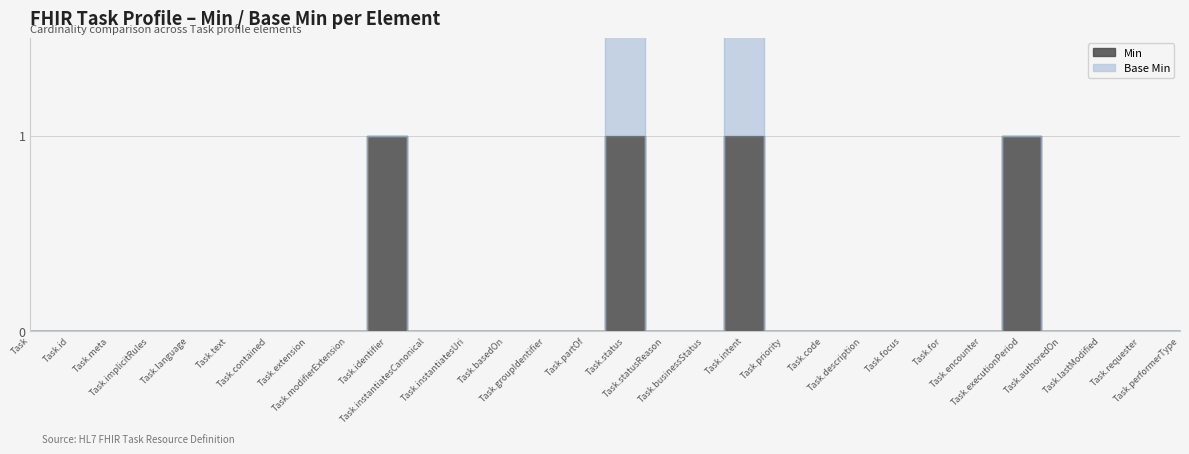

What position from the right is Task.meta?

28